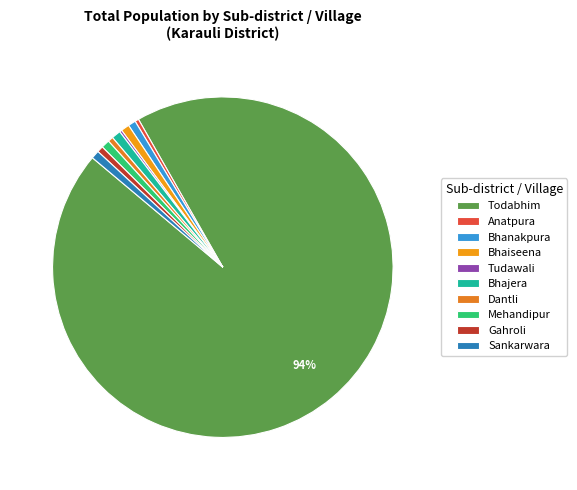

Is the sum of Tudawali and Bhaiseena greater than half?

No